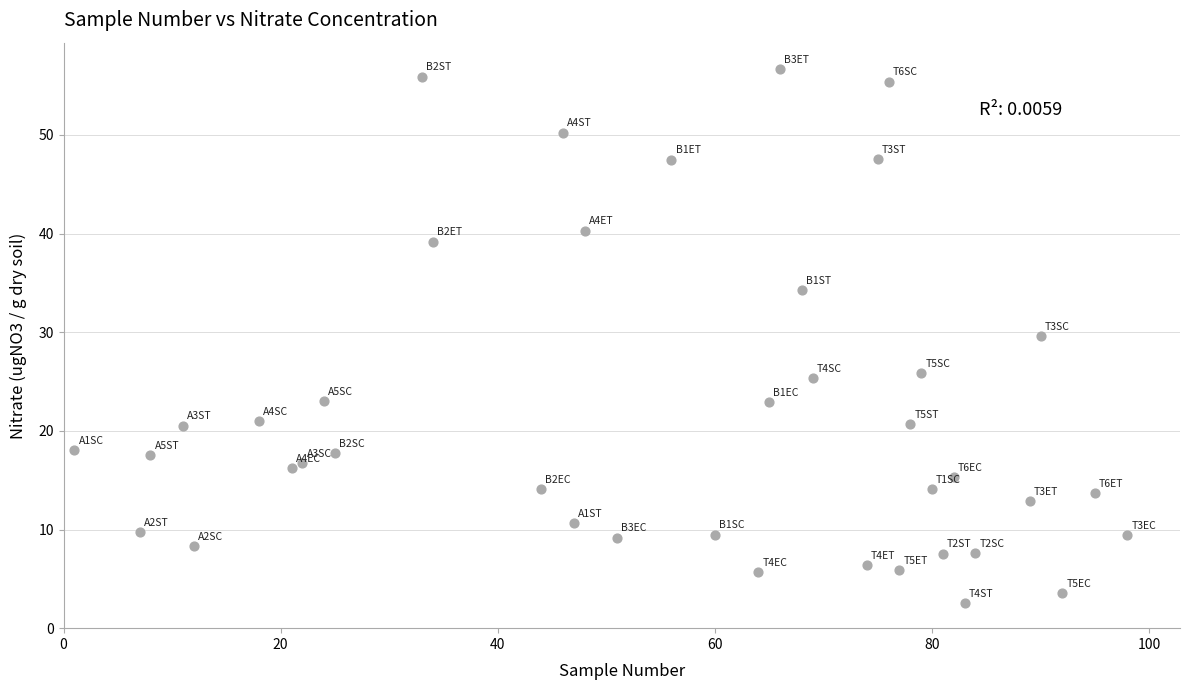

What Y value in the scatter plot is closest to 29?

29.6